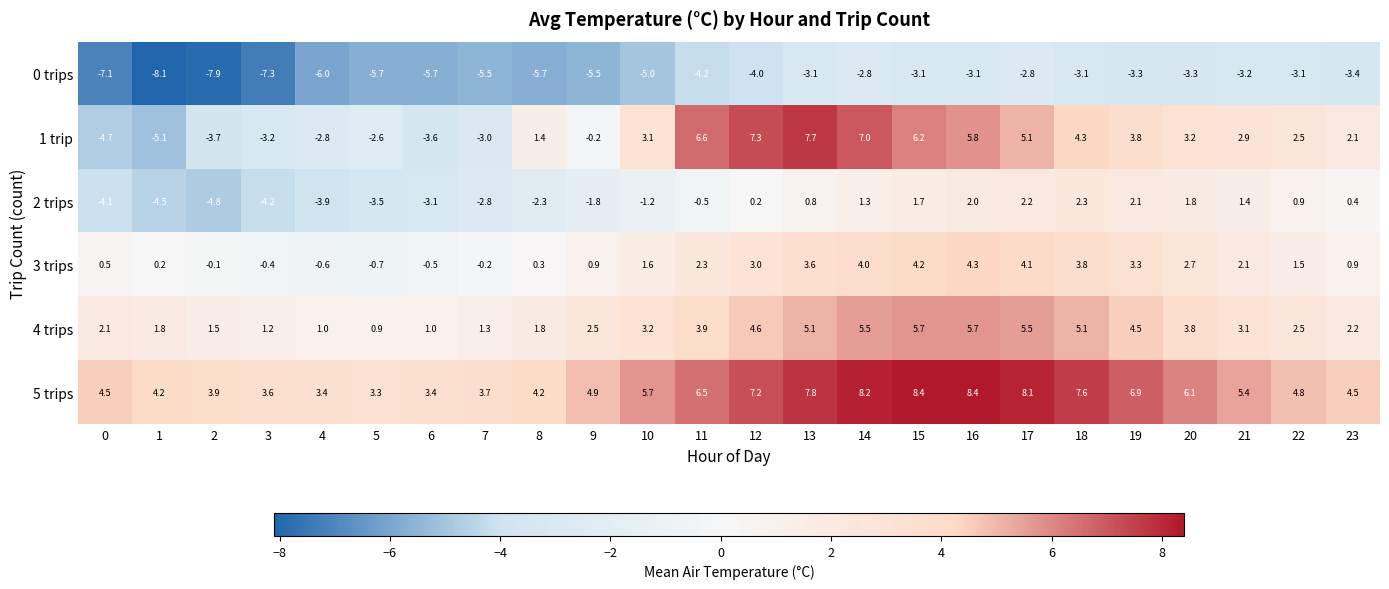

At which category is the sum across all series the highest?

14